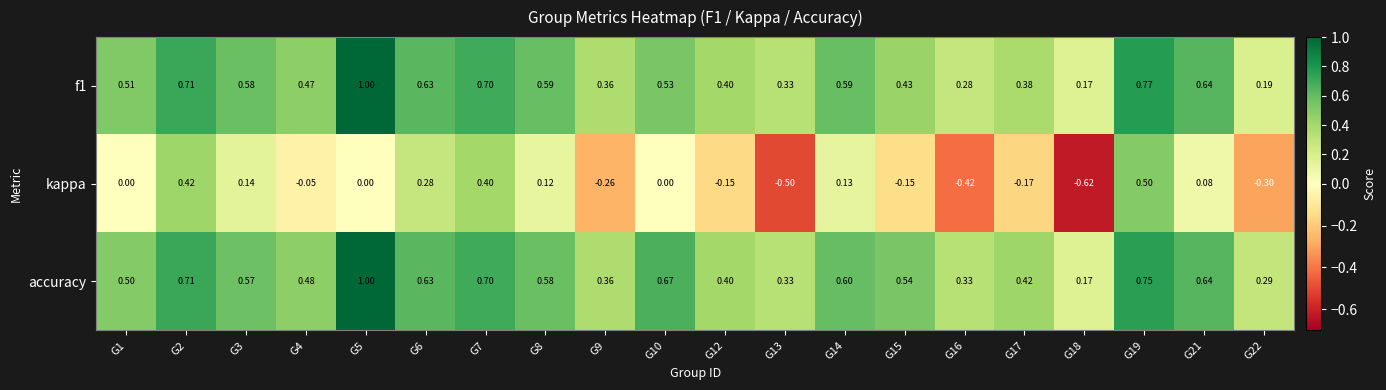

Which series has the widest spread of values?

kappa